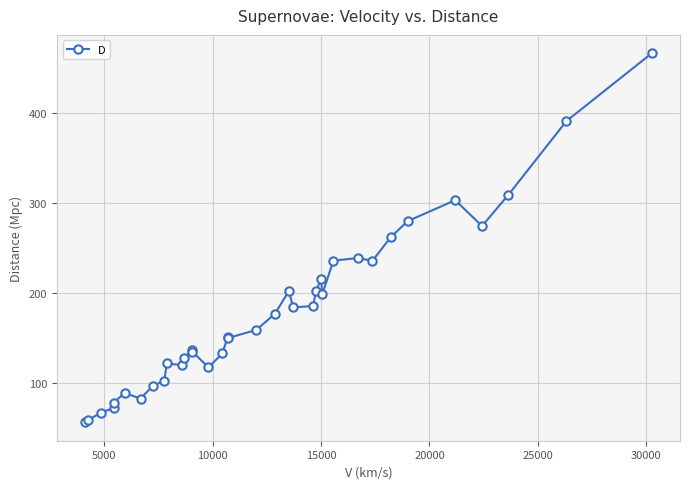

What is the value of the 36th point from the left?

467.0